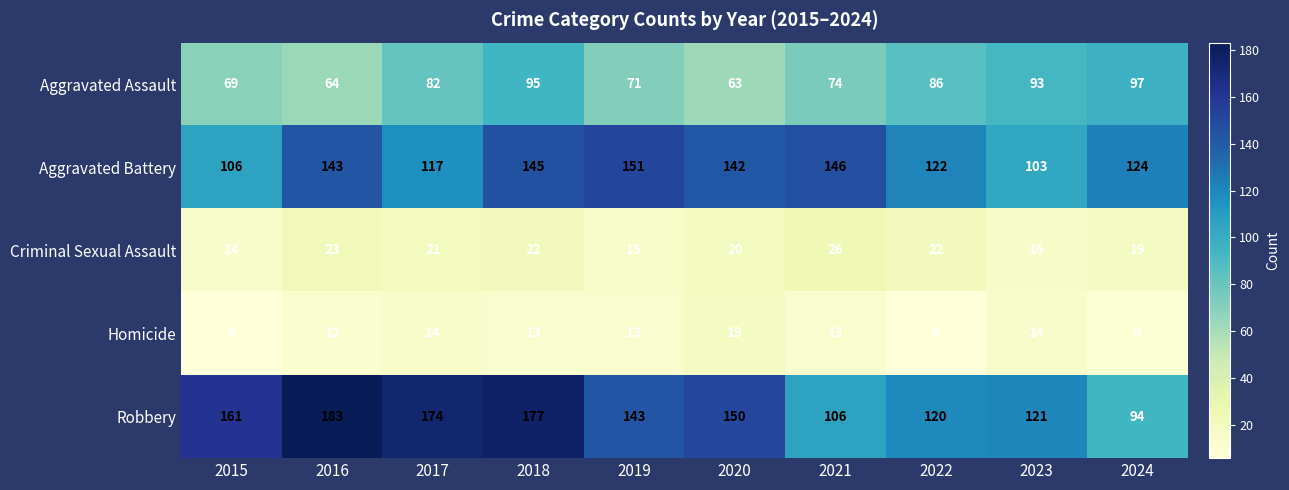

What is the average value of the Aggravated Assault series?

79